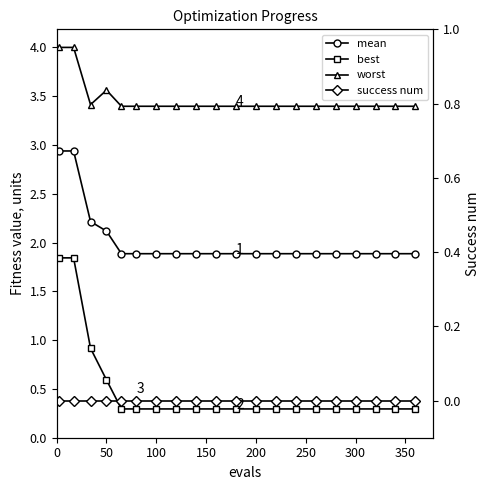

What are all the series names shown in the legend?

mean, best, worst, success num